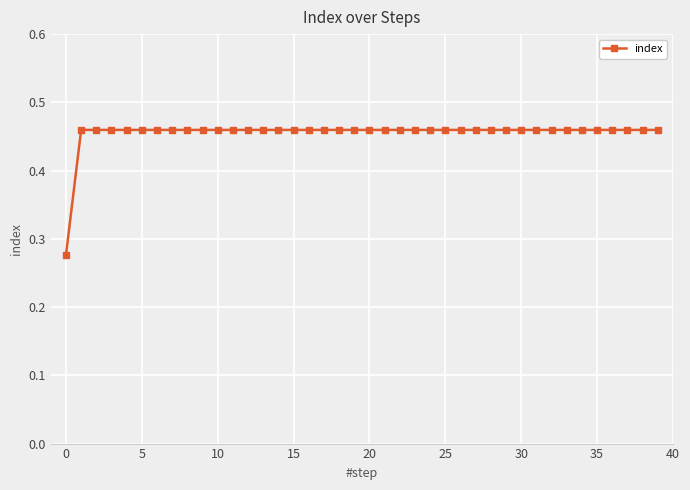

Count the values in the range 0 to 1.

40